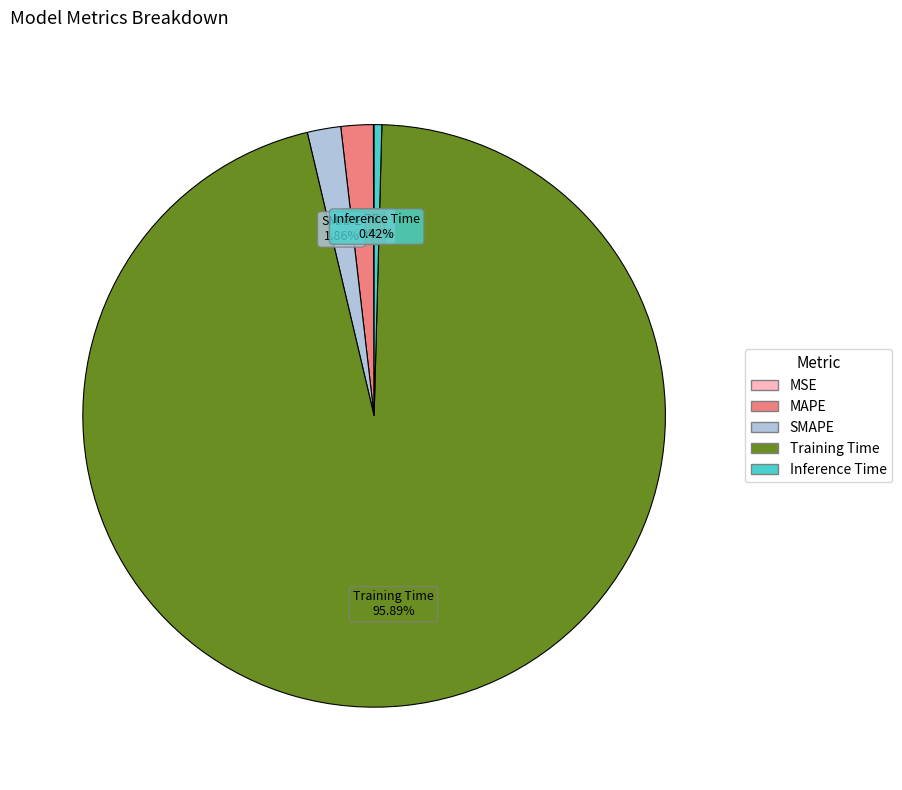

What portion of the pie excludes MAPE?

98.2%